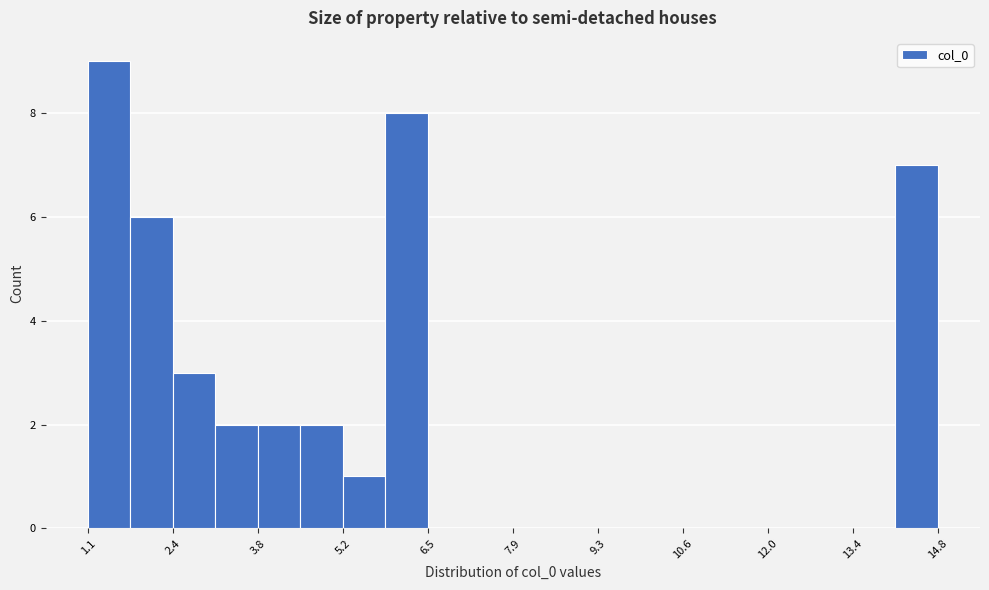

Read against the x-axis, roughly where is the centre of the tallest bar?

1.4